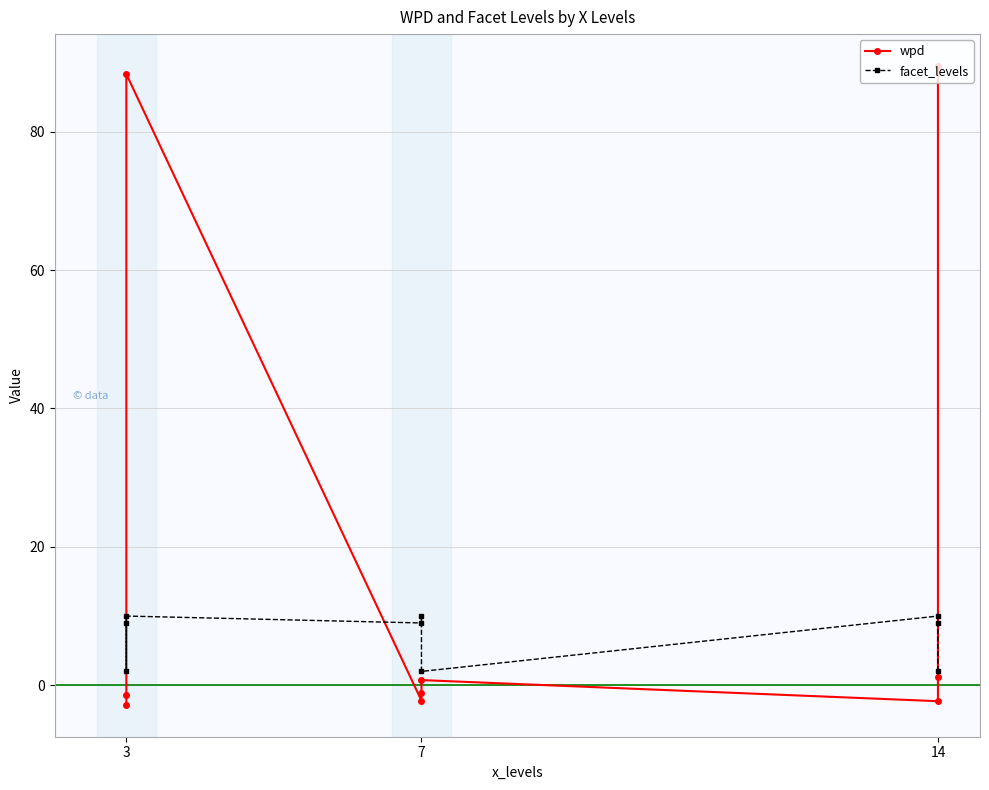

What is the value of the wpd point at the 1st from the left?

-2.8